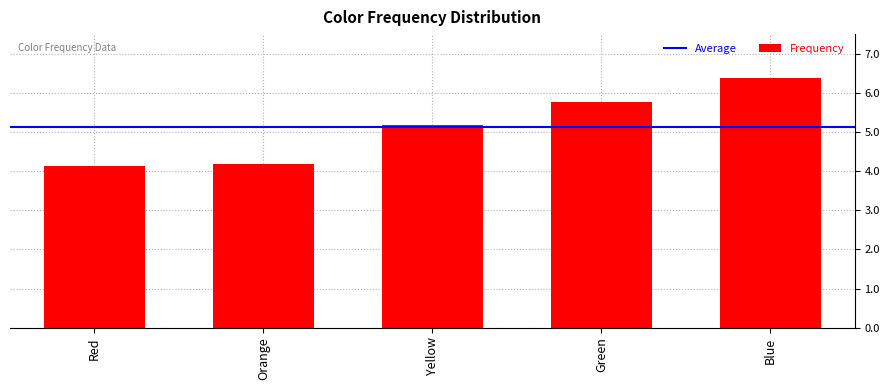

What is the sum of the values at Yellow and Orange?

9.4